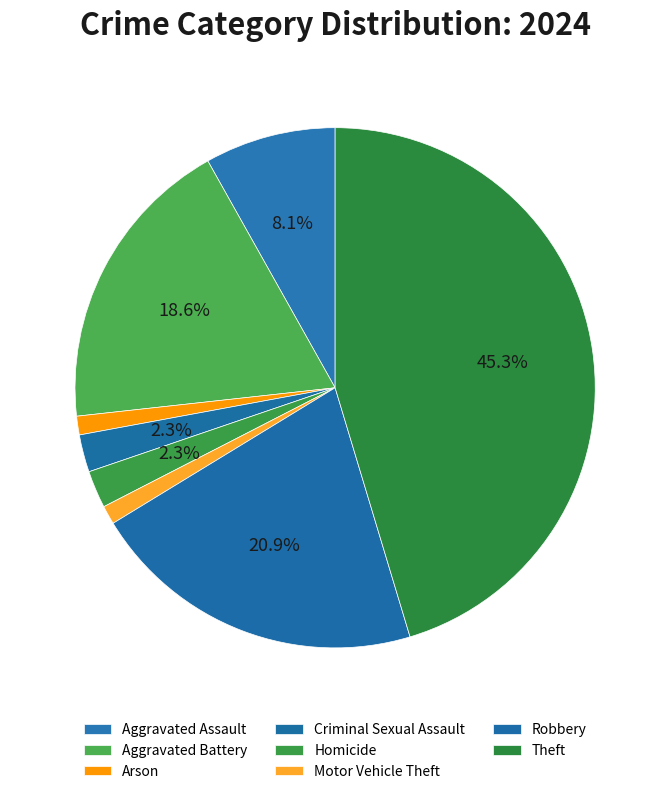

True or false: Homicide accounts for 12% of the total.

False